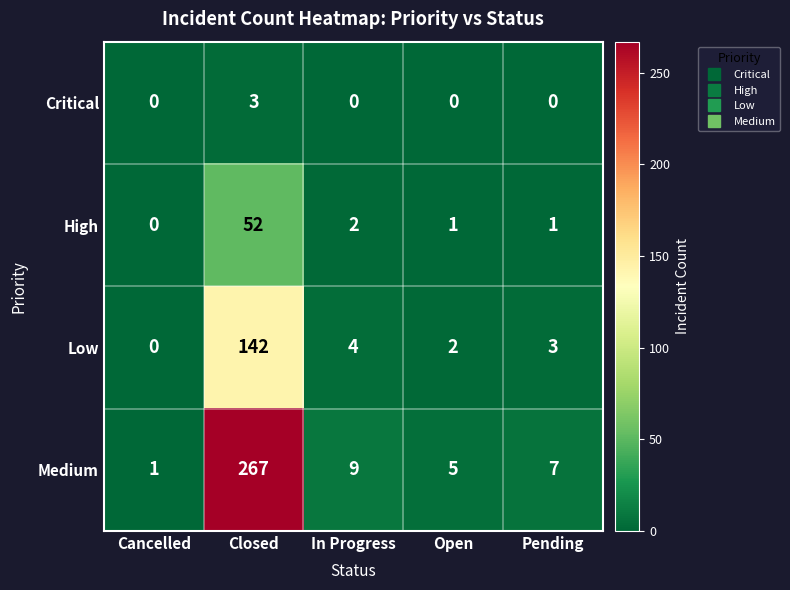

Which series has the widest spread of values?

Medium